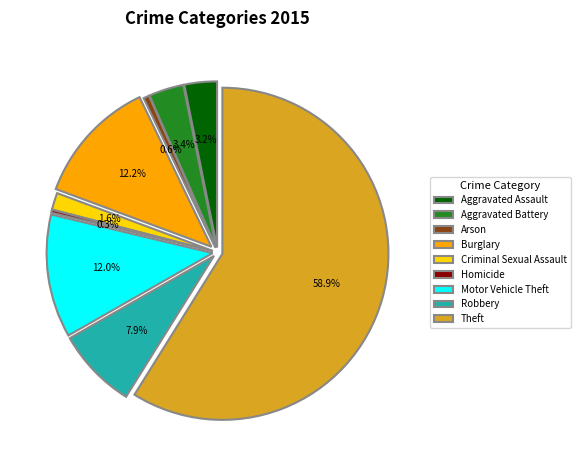

What is the ratio of the value at Aggravated Battery to the value at Arson?

6.0